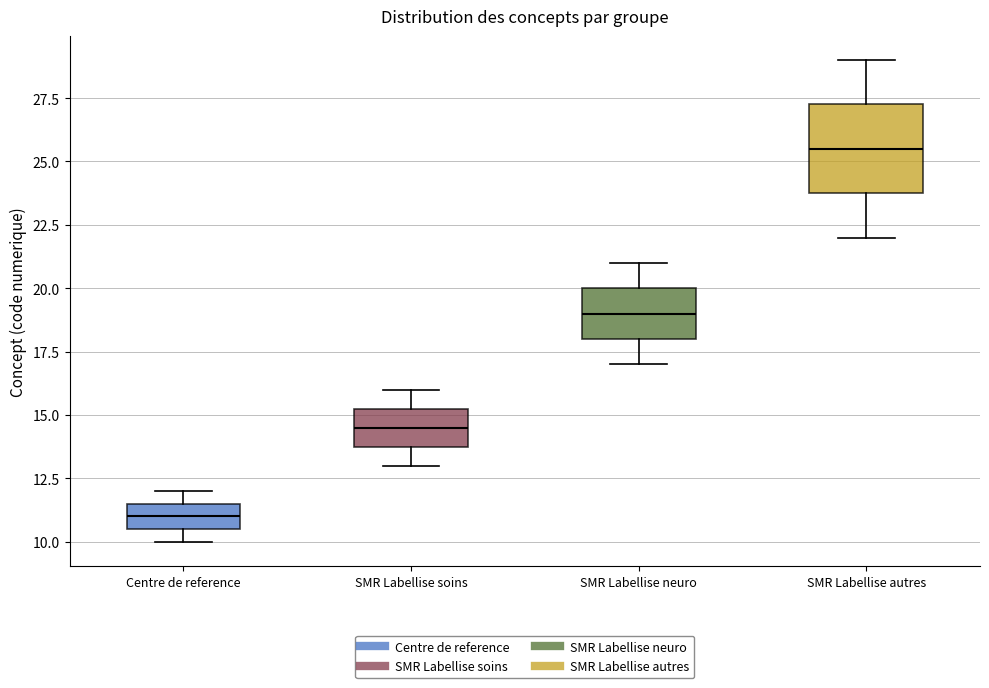

Where is the lower edge of the box for SMR Labellise soins on the y-axis? The values are not printed on the chart, so give them approximately, as read against the axis.

14.0